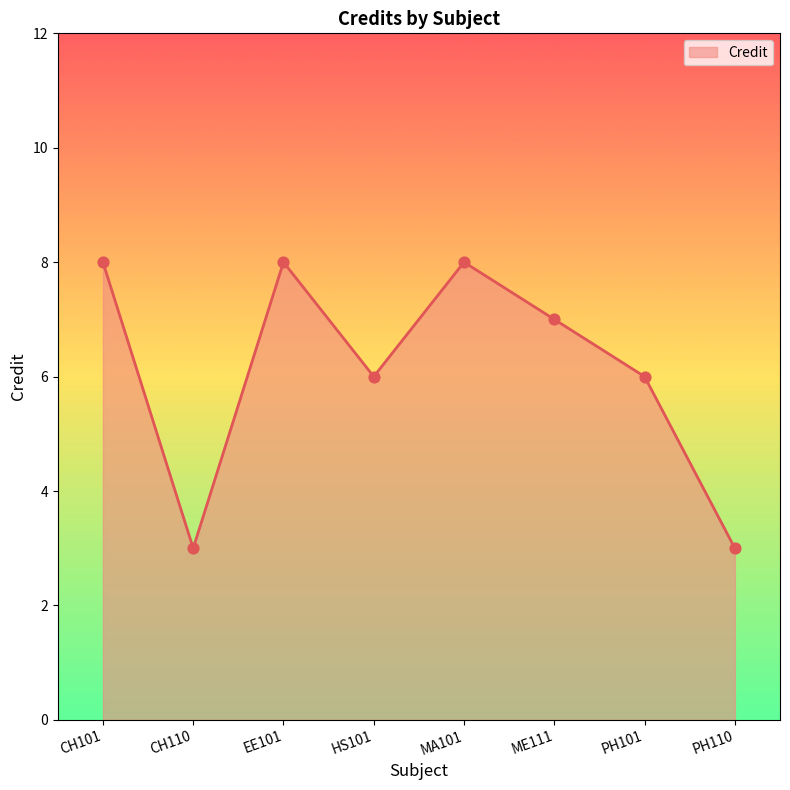

What is the ratio of the value at PH110 to the value at EE101?

0.4